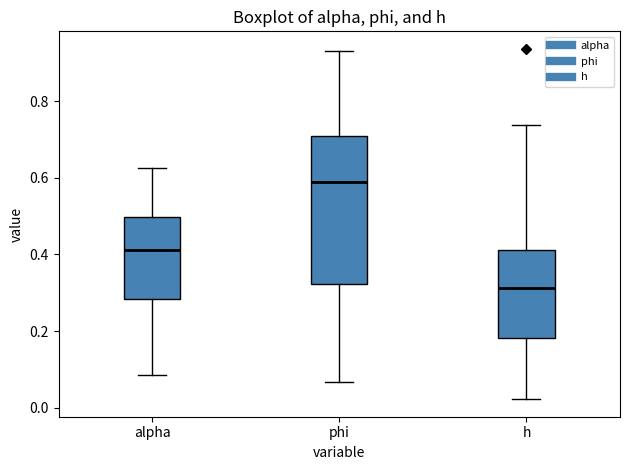

Which box is the tallest, from its lower edge to its upper edge?

phi